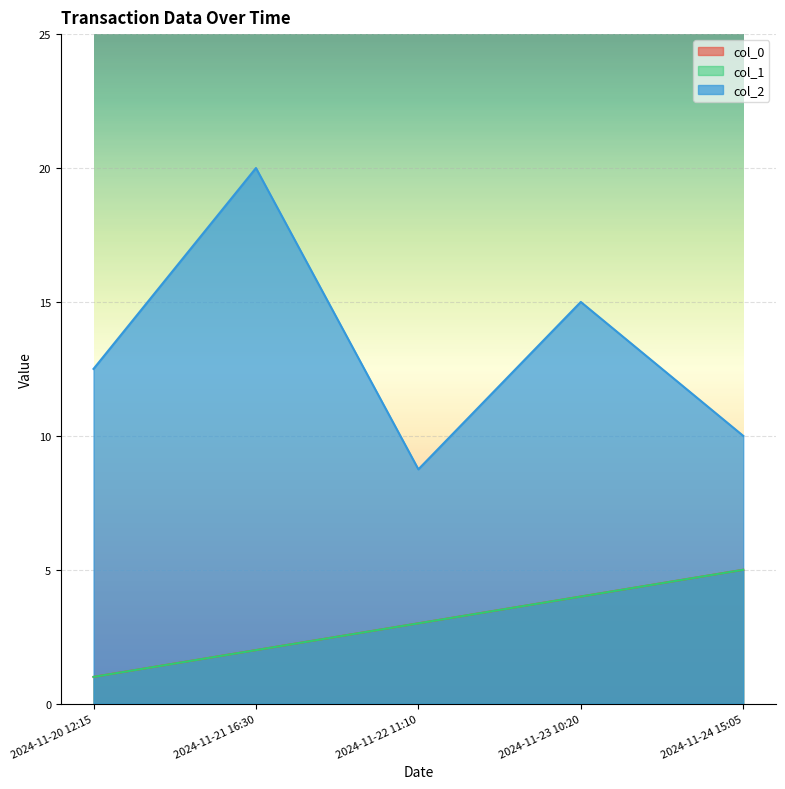

What is the label of the 5th point from the right?

2024-11-20 12:15